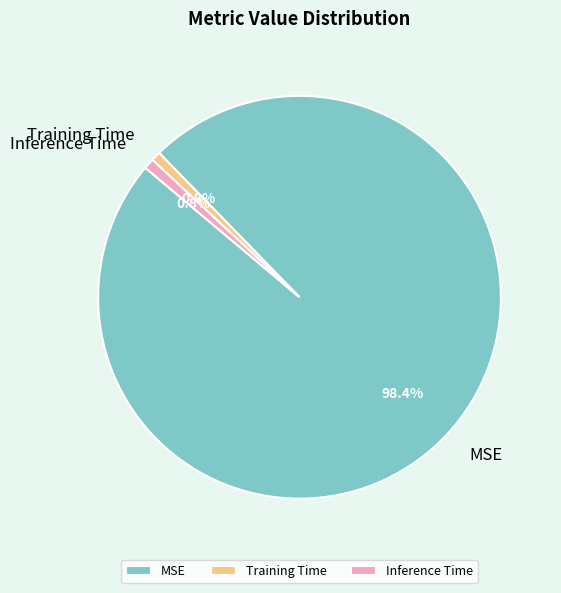

How much of the chart is everything except MSE?

1.6%